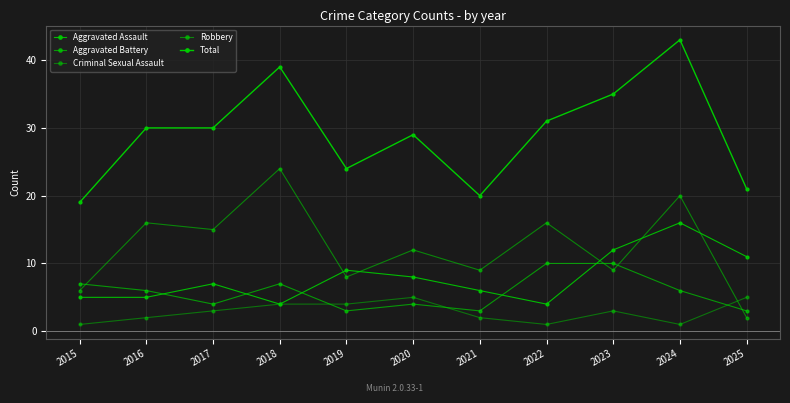

Which category has the highest value in the Aggravated Battery series?

2022